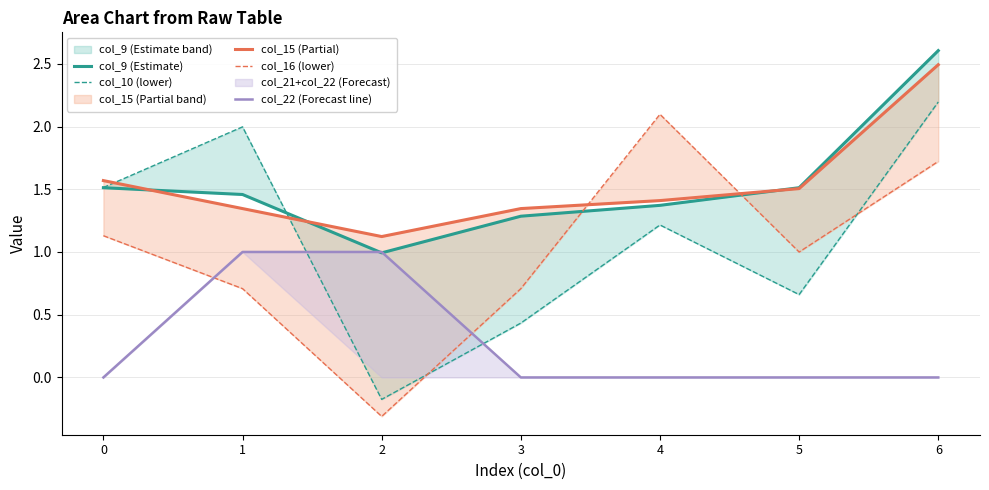

Rank the series by their maximum value, from highest to lowest.

col_9 (Estimate), col_15 (Partial), col_10 (lower), col_16 (lower), col_22 (Forecast line)